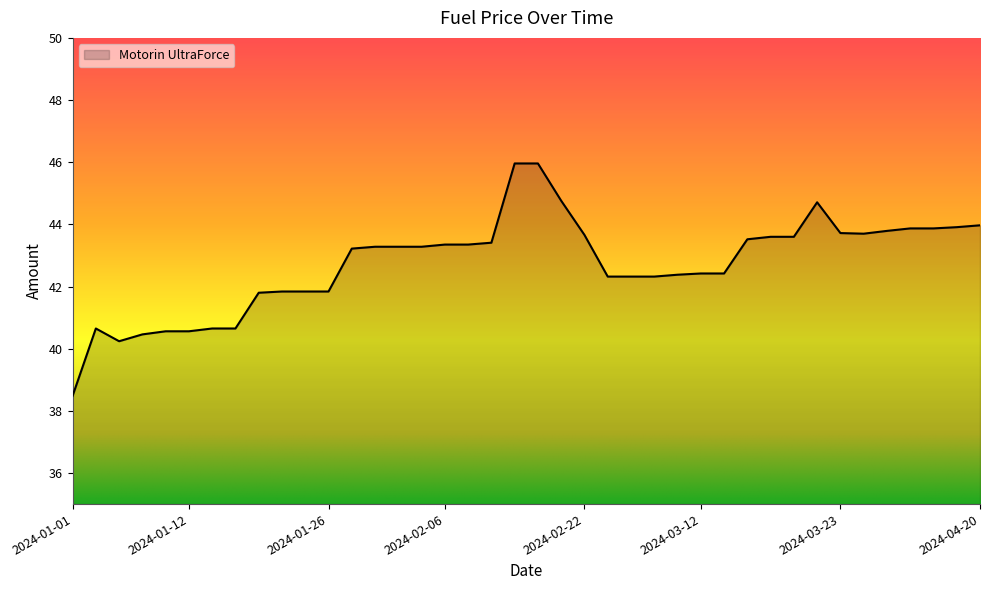

What is the sum of all values?

1709.5